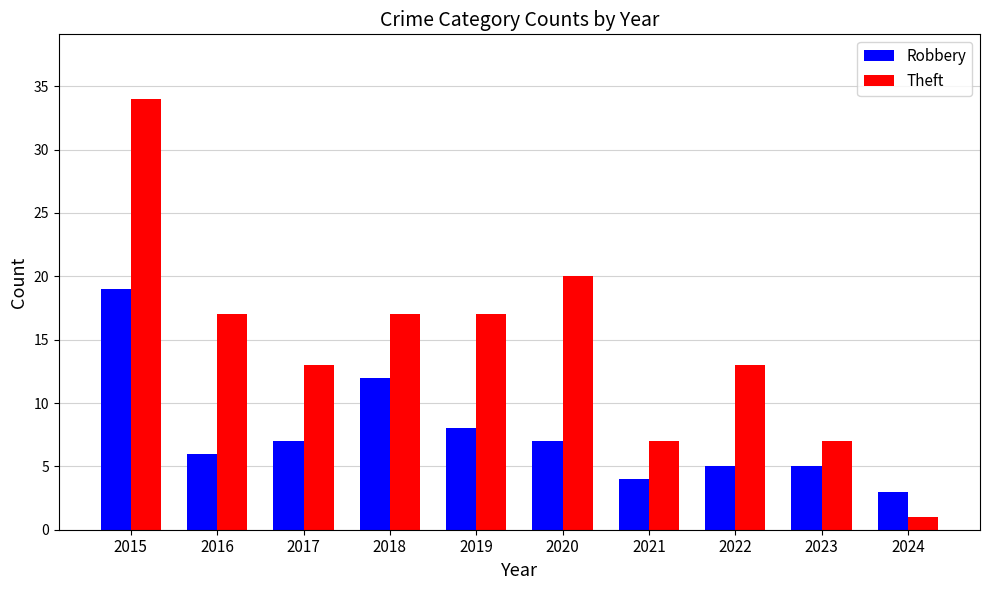

How many groups of bars are there?

10